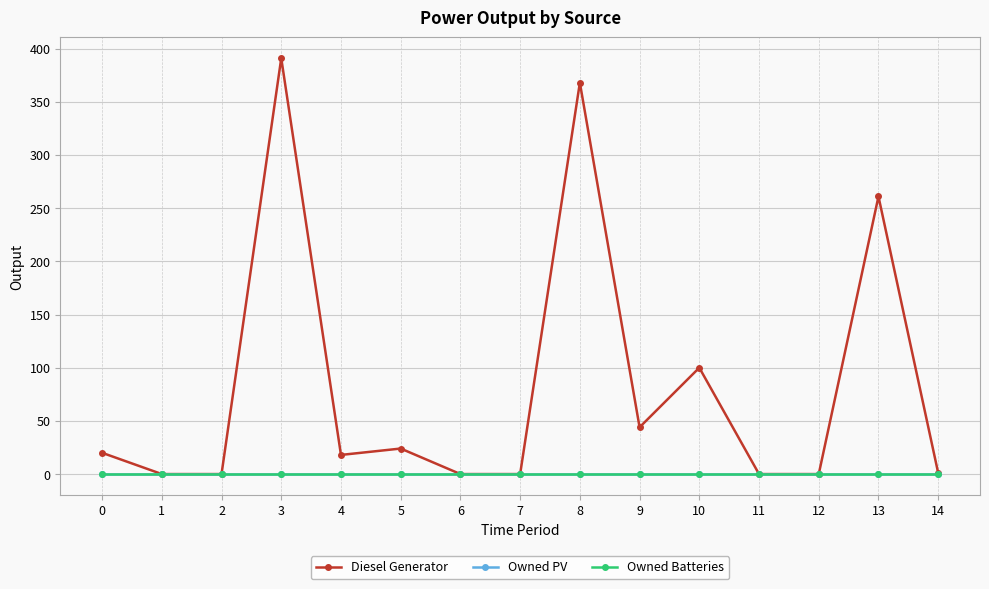

Is this an area chart (filled region under the line)?

No